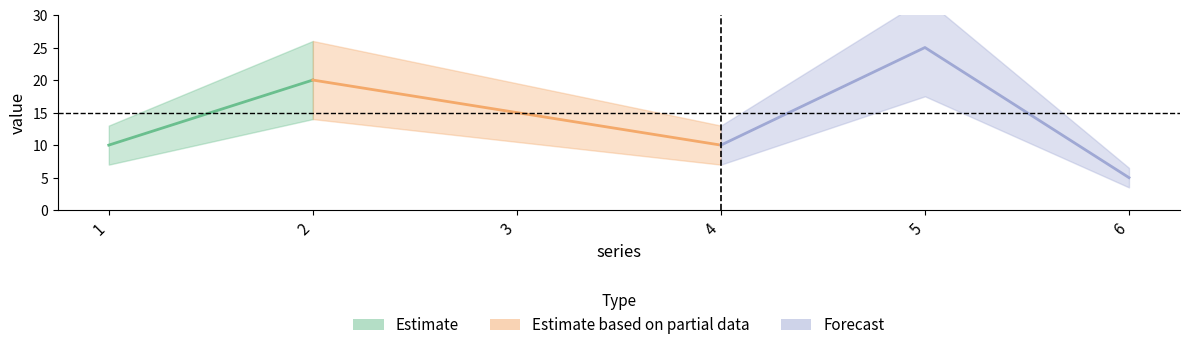

The value at 6 is 9. True or false?

False